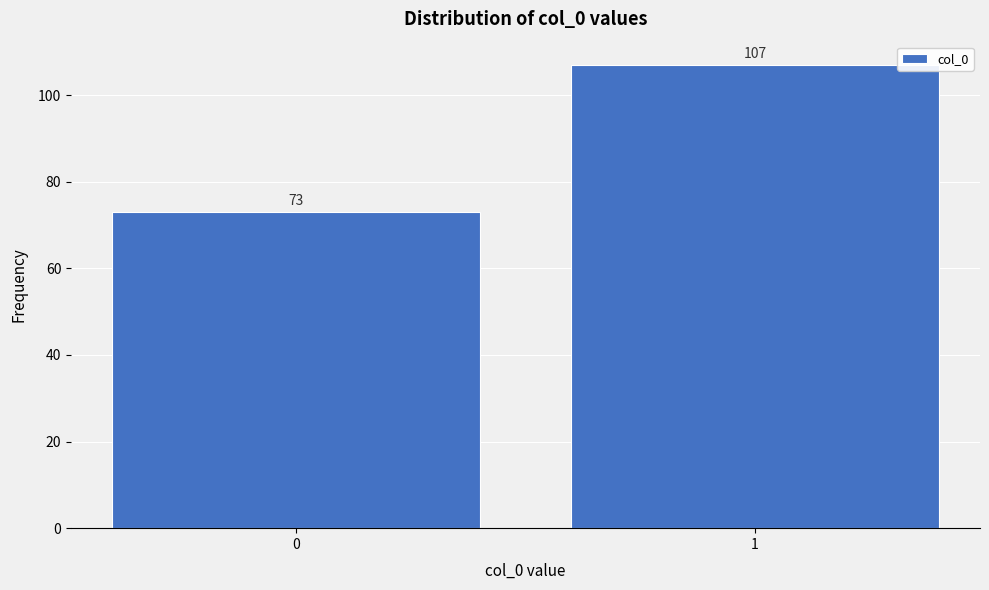

Reading left to right, what are all the values shown in this chart?

73	107